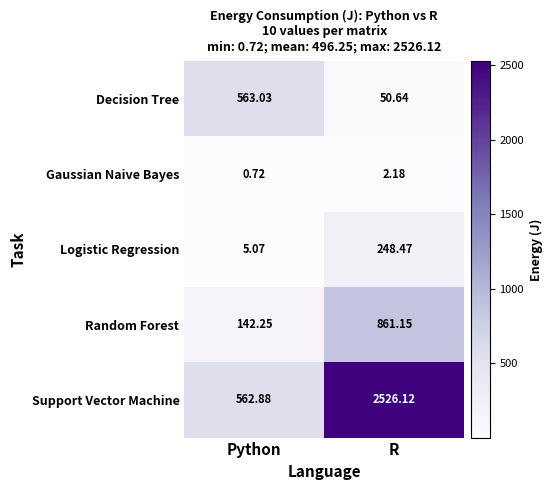

Which series has the largest total across all categories?

Support Vector Machine